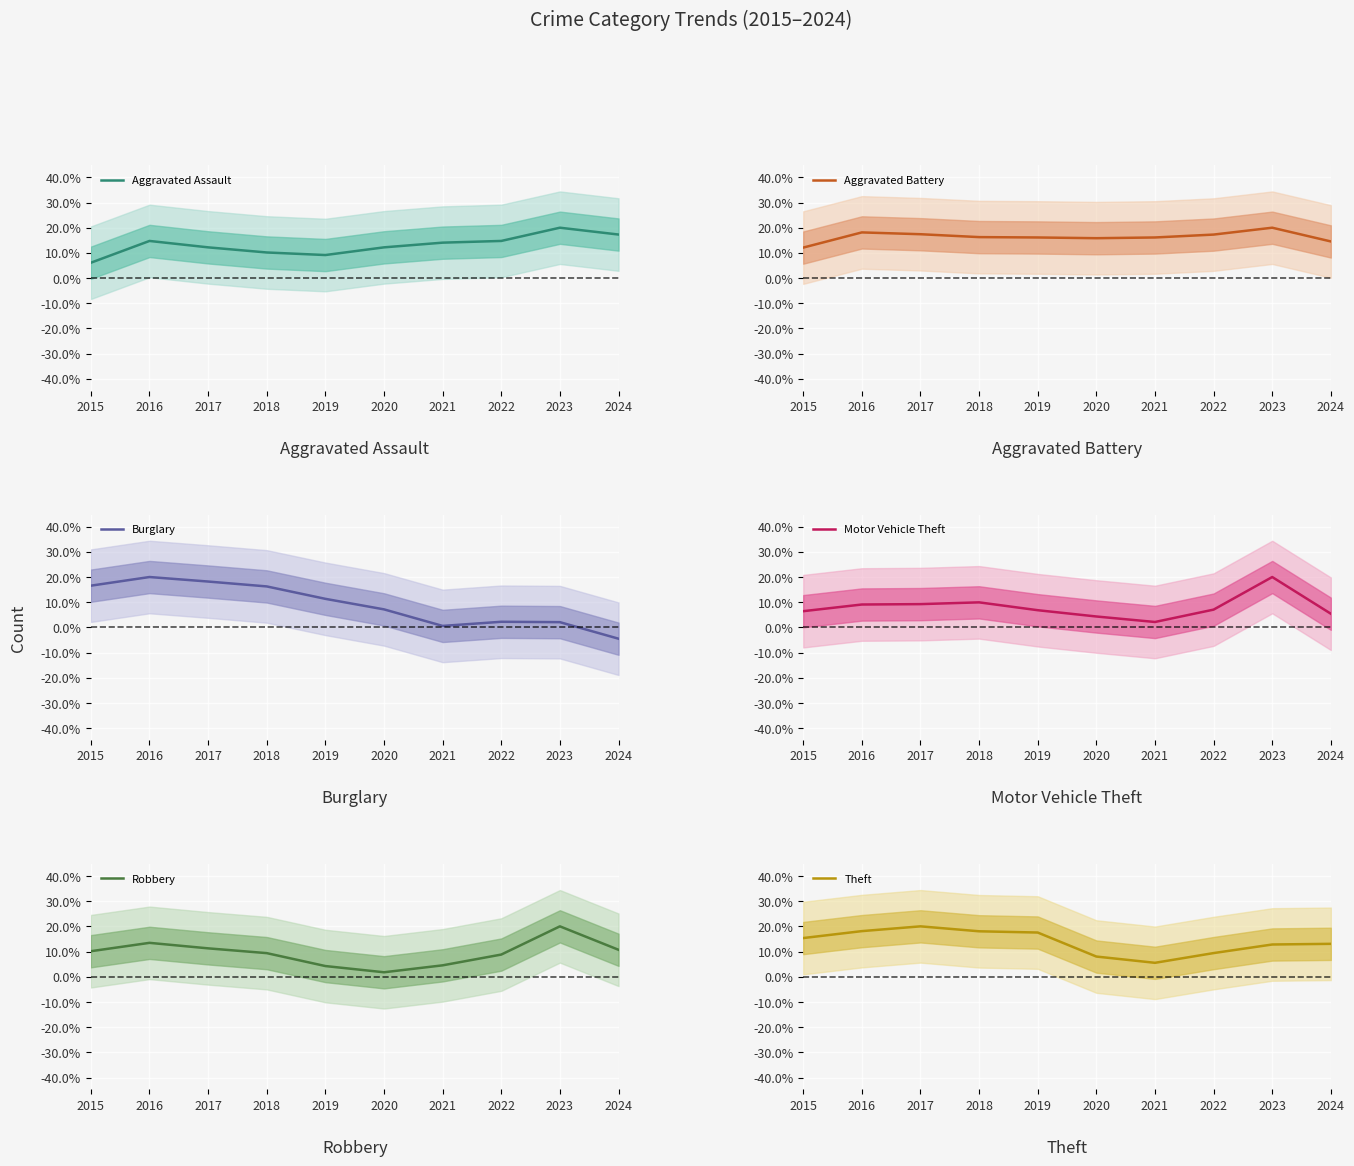

Which has a higher value, 2019 or 2023?

2023